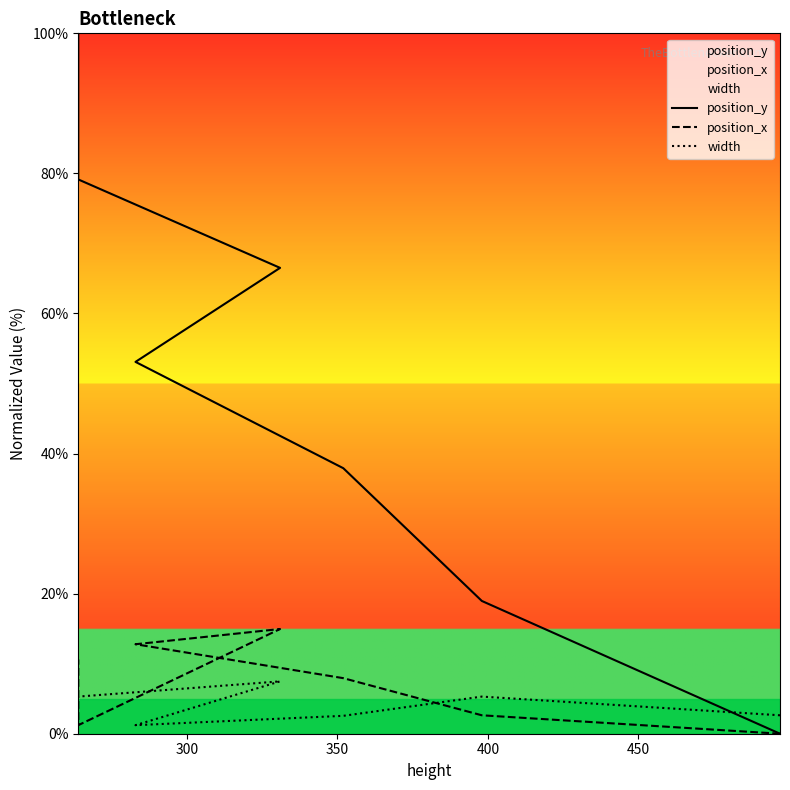

Reading left to right, extract all data points from this chart.

position_y: 0.0	19.0	37.9	53.1	66.5	79.1	89.9	100.0
position_x: 0.0	2.6	7.9	12.8	15.0	1.2	5.3	10.6
width: 2.6	5.3	2.6	1.2	7.5	5.3	5.3	5.3